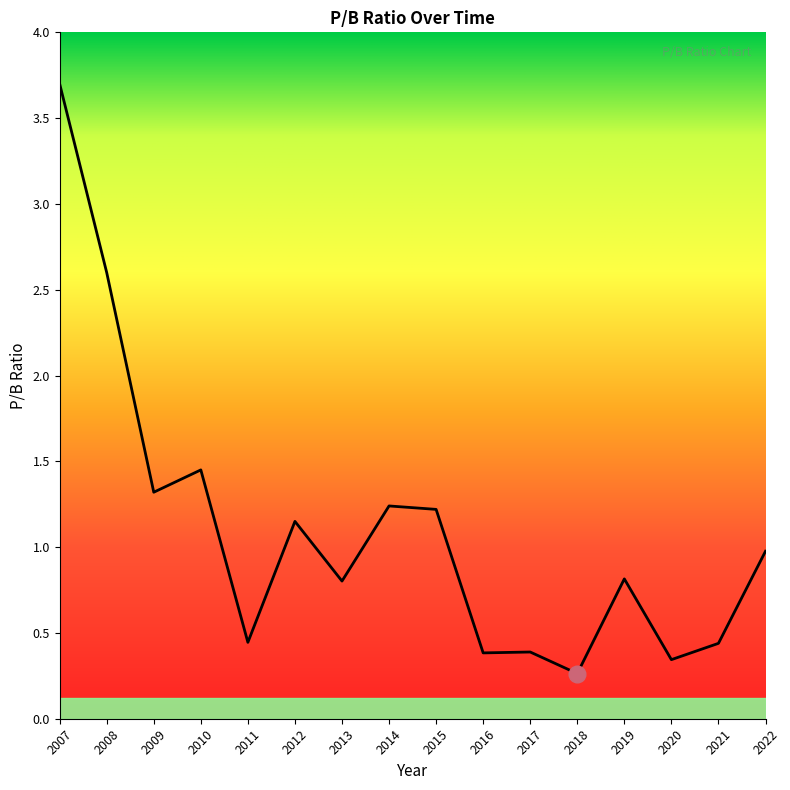

True or false: the data shows 0.4 at 2018.

False